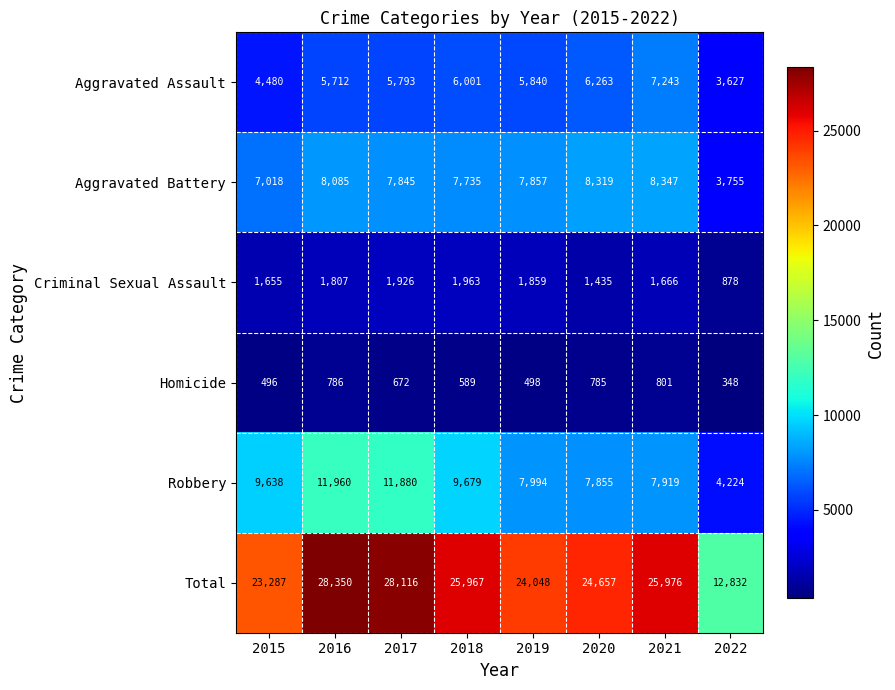

What is the spread (max minus min) of values at 2018?

25378